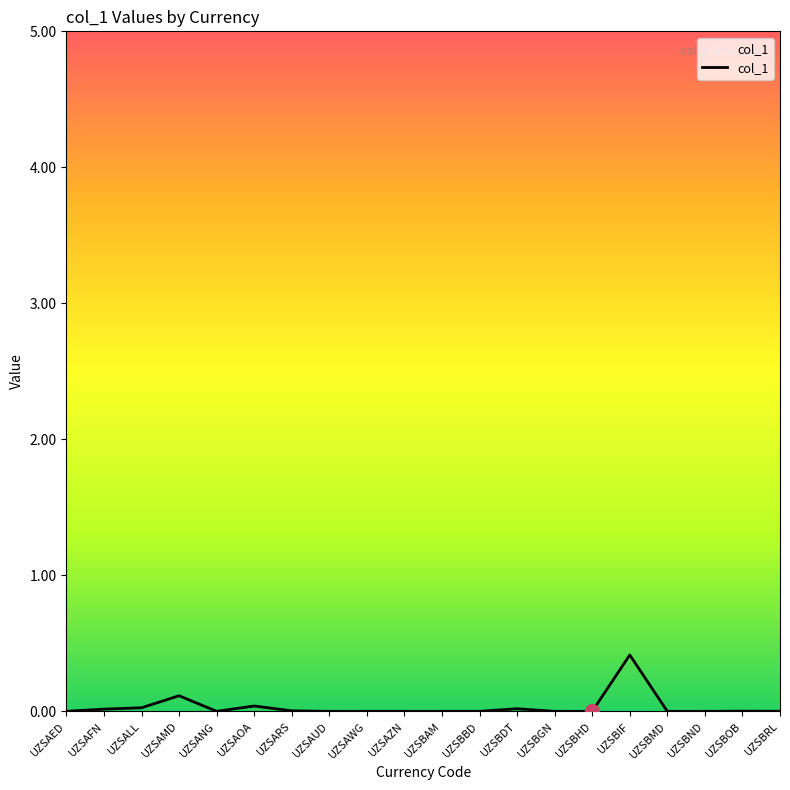

What is the difference between the second highest and minimum values?

0.1